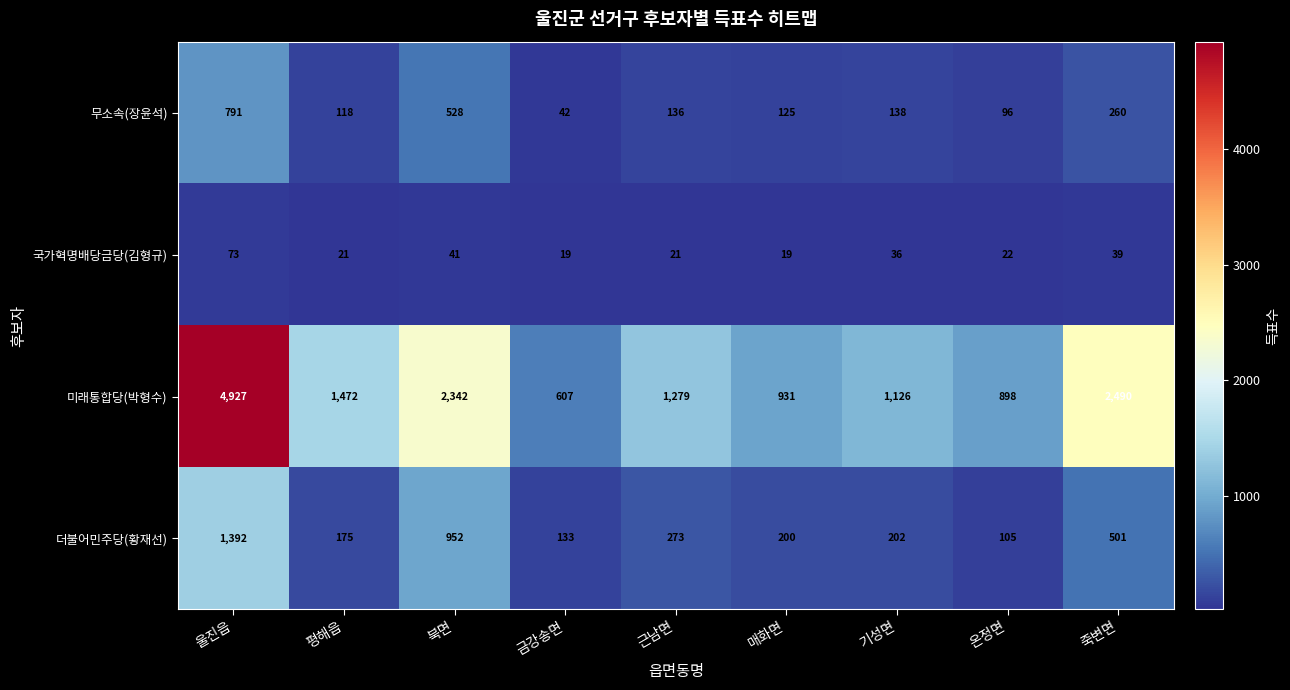

What is the minimum value shown in the chart?

19